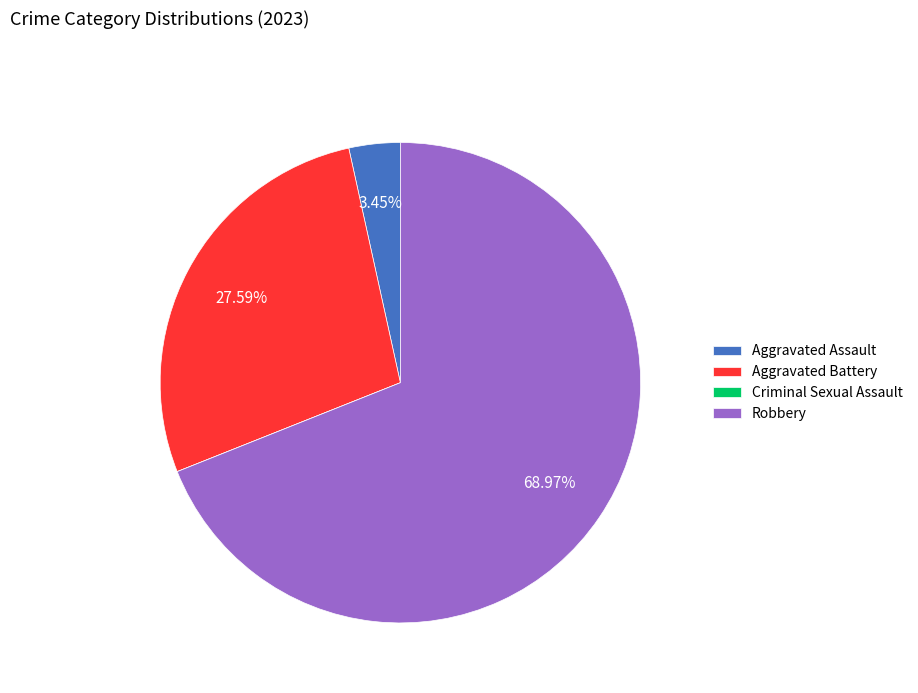

Is it true that Aggravated Battery is 28% of the pie?

True